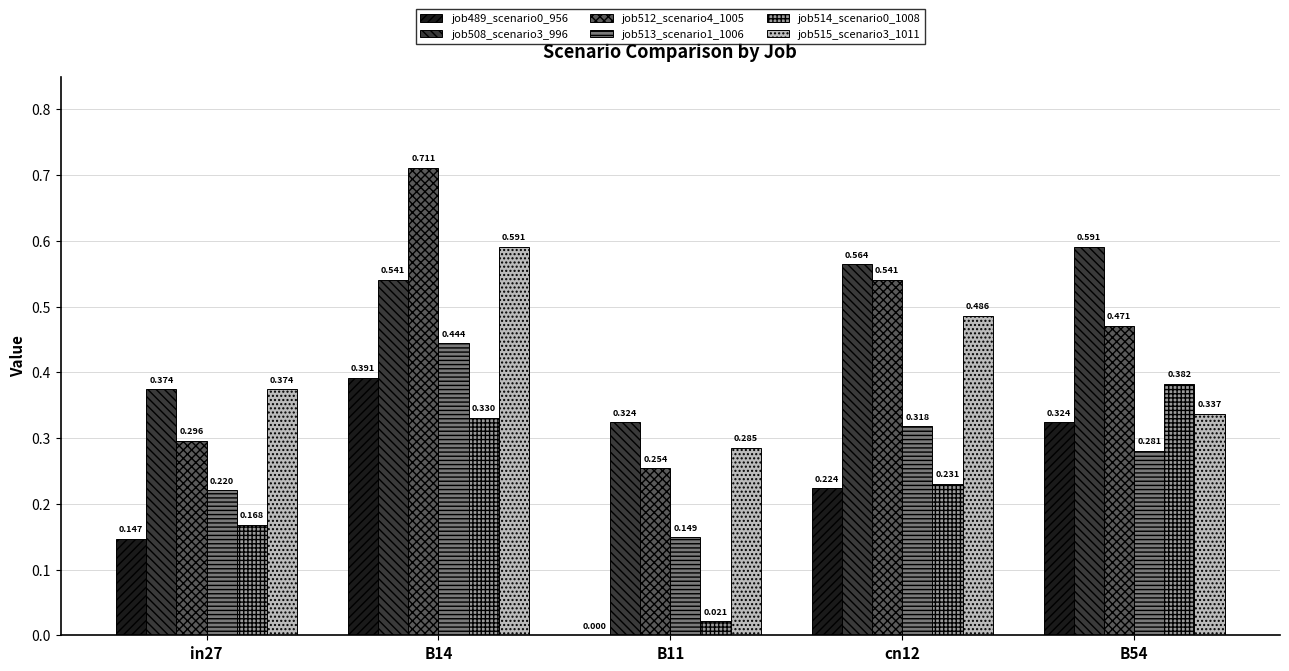

Which label corresponds to the largest value in the chart?

B14